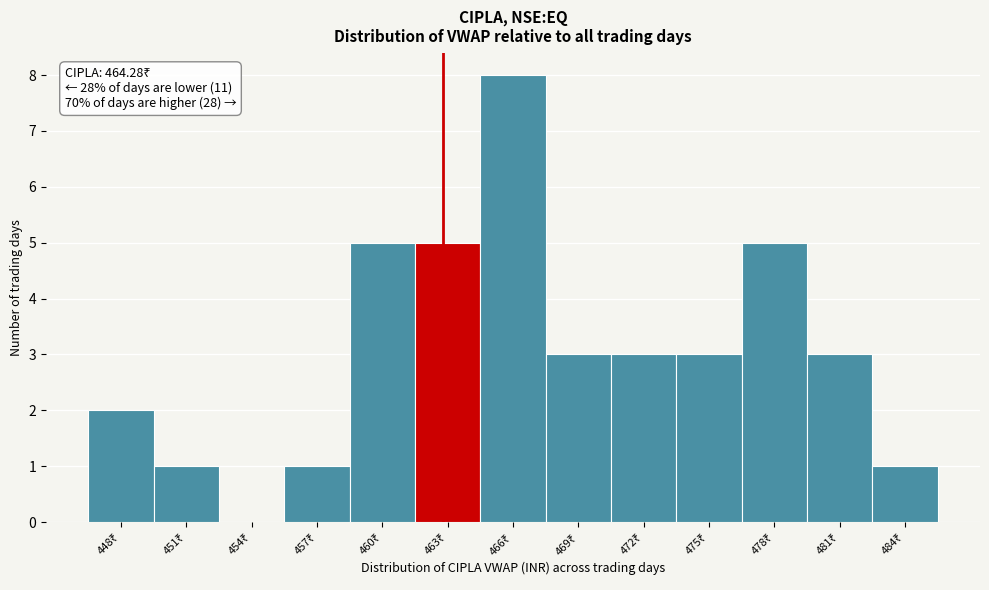

Are the bars horizontal?

No